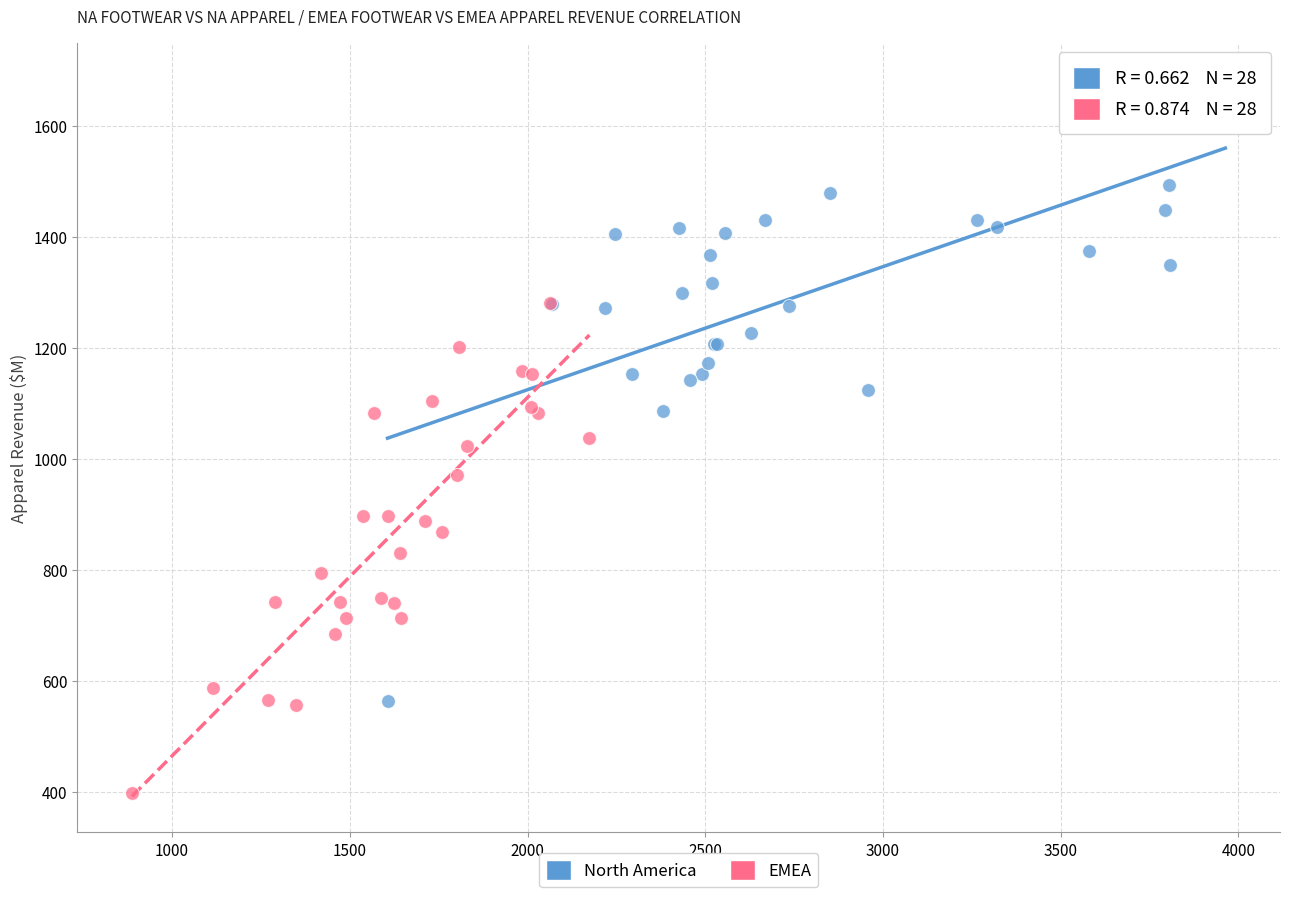

Which series has the widest spread of Y values?

North America